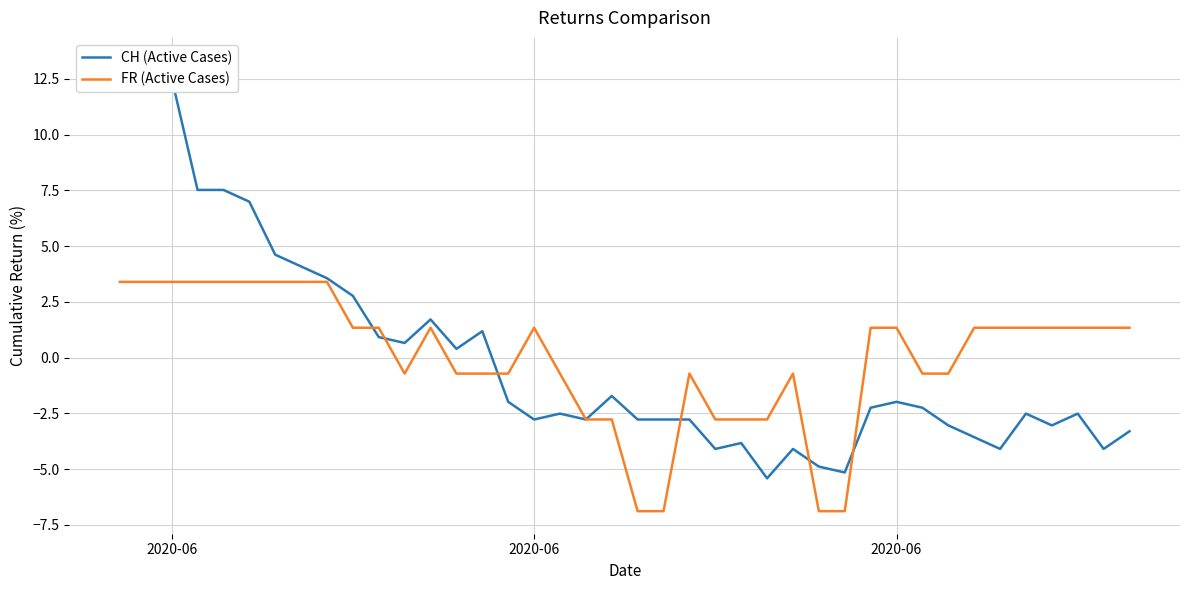

What is the maximum value shown in the chart?

13.3